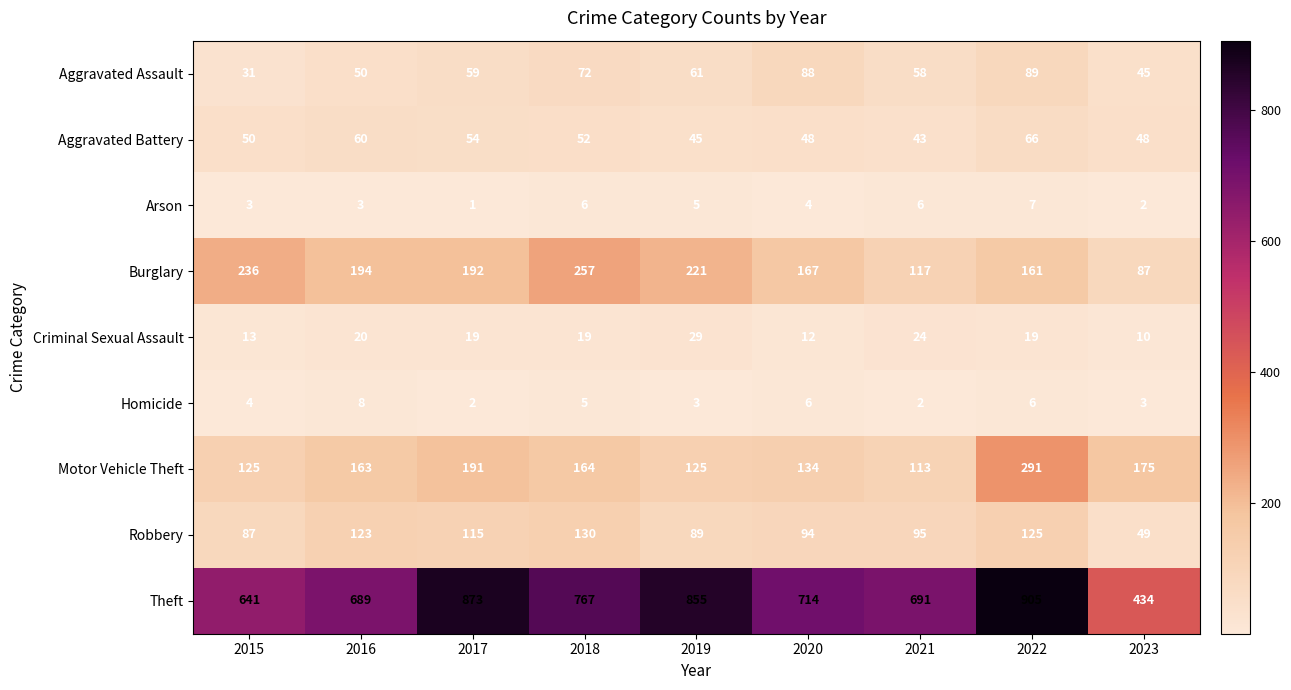

How many Arson values are between 3 and 6?

6